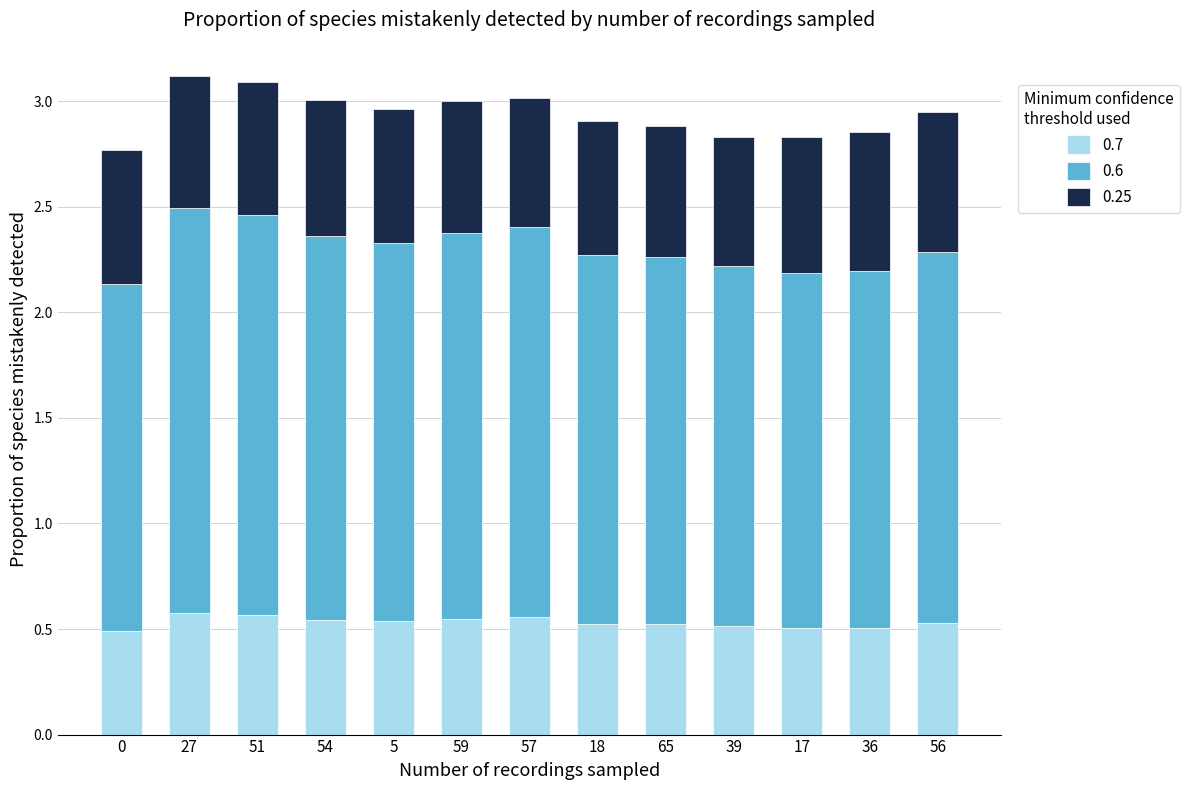

What is the sum of the 0.7 values at 57 and 54?

1.1